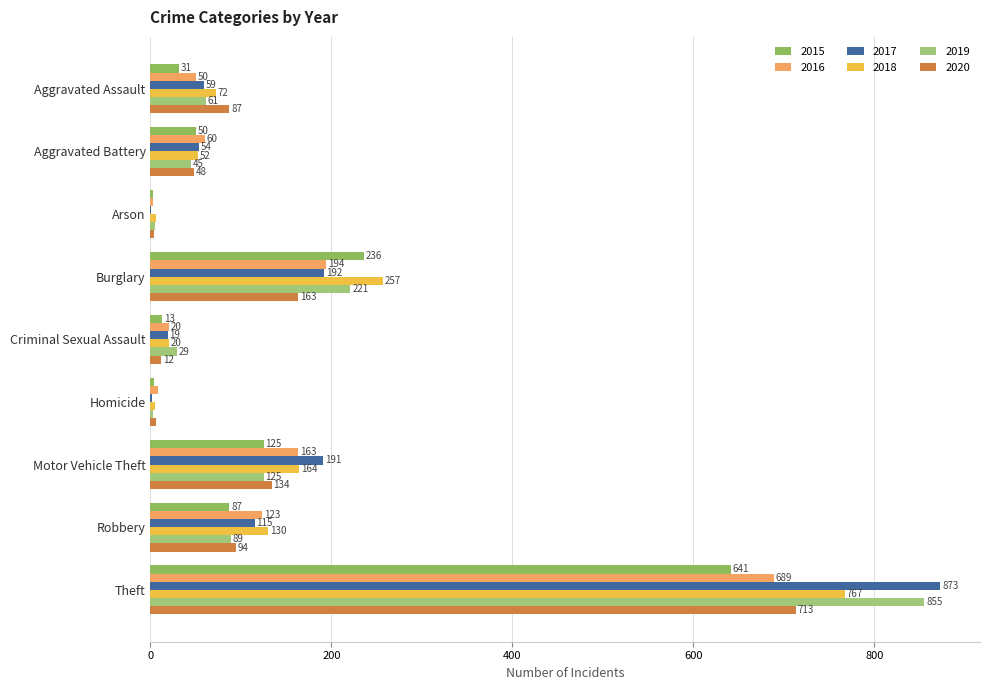

The value of 2018 at Robbery is 130. True or false?

True